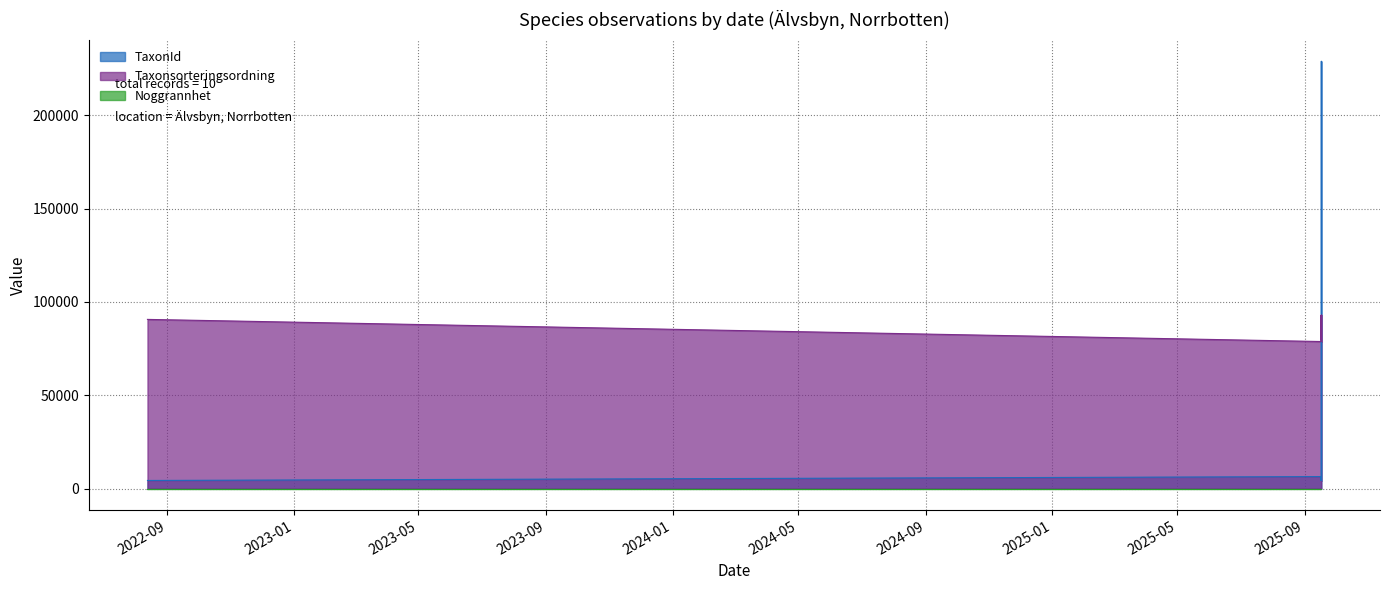

What is the label of the 9th point from the right?

2025-09-17